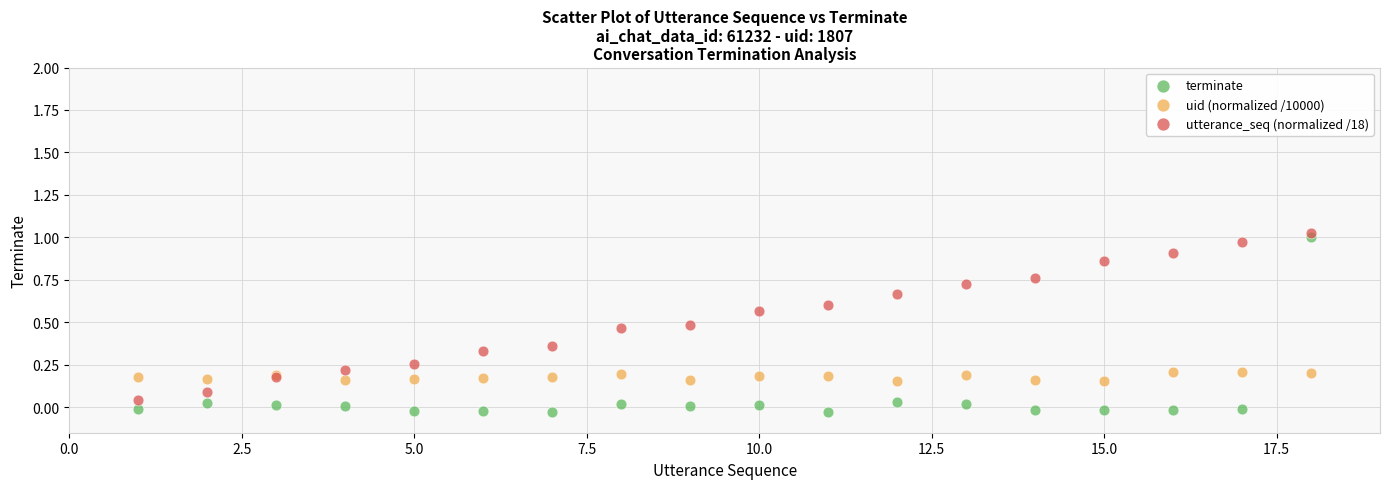

What is the X range (max minus min) for the scatter plot?

17.0